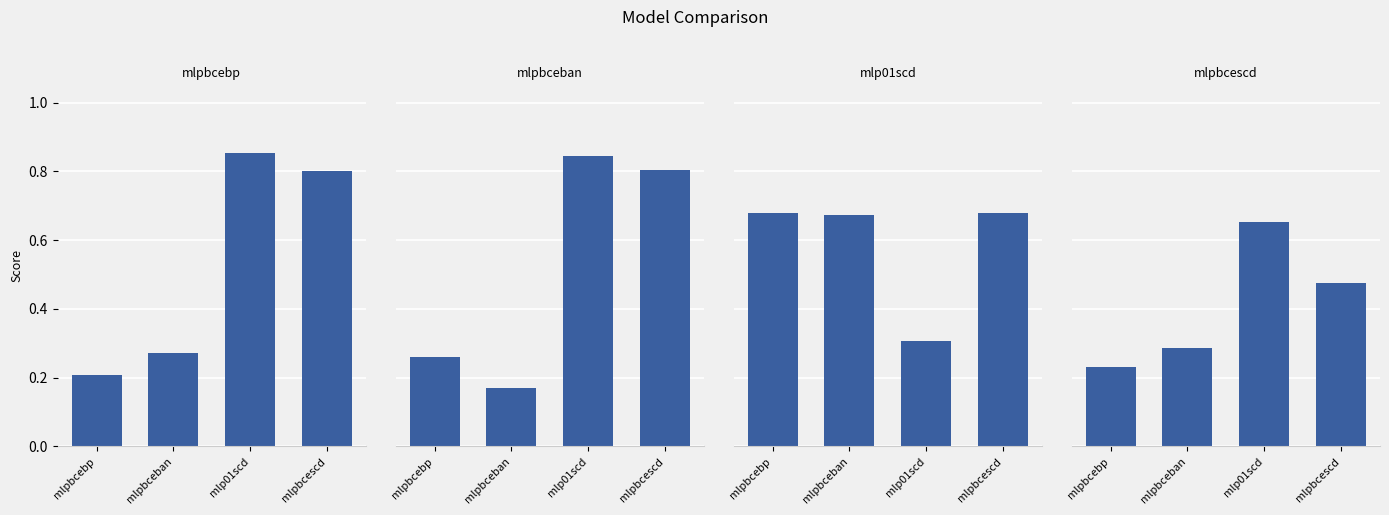

Reading right to left, what are all the values shown in this chart?

mlpbcebp: 0.8	0.9	0.3	0.2
mlpbceban: 0.8	0.8	0.2	0.3
mlp01scd: 0.7	0.3	0.7	0.7
mlpbcescd: 0.5	0.7	0.3	0.2